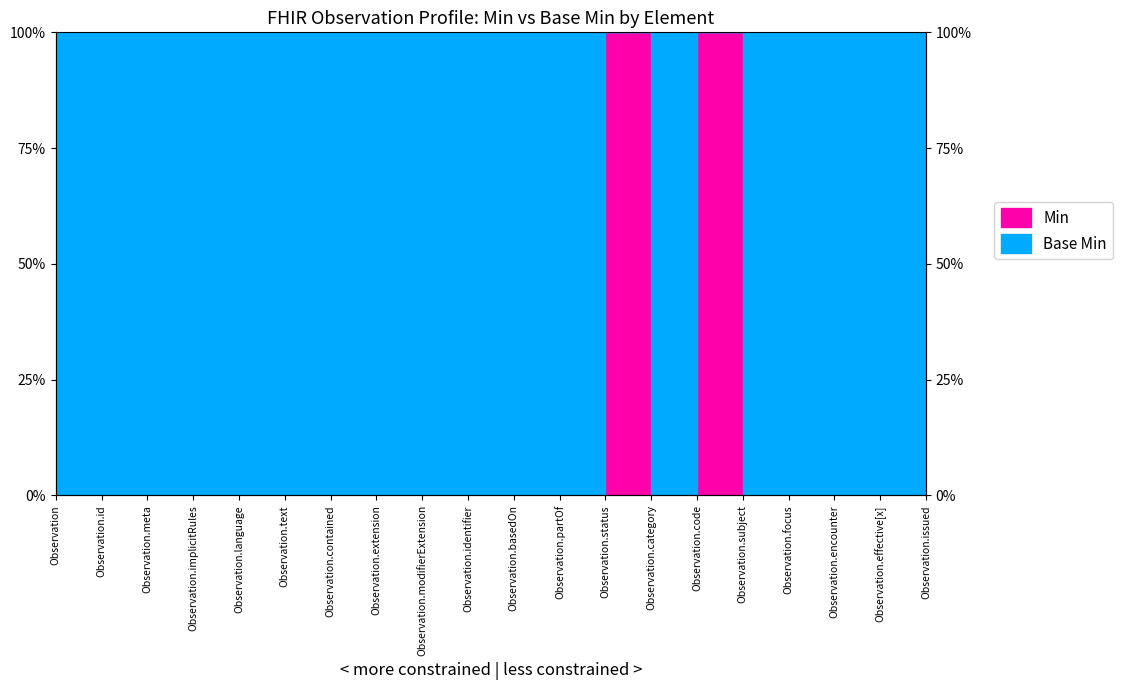

The chart shows a value of 0 at Observation.id. True or false?

True